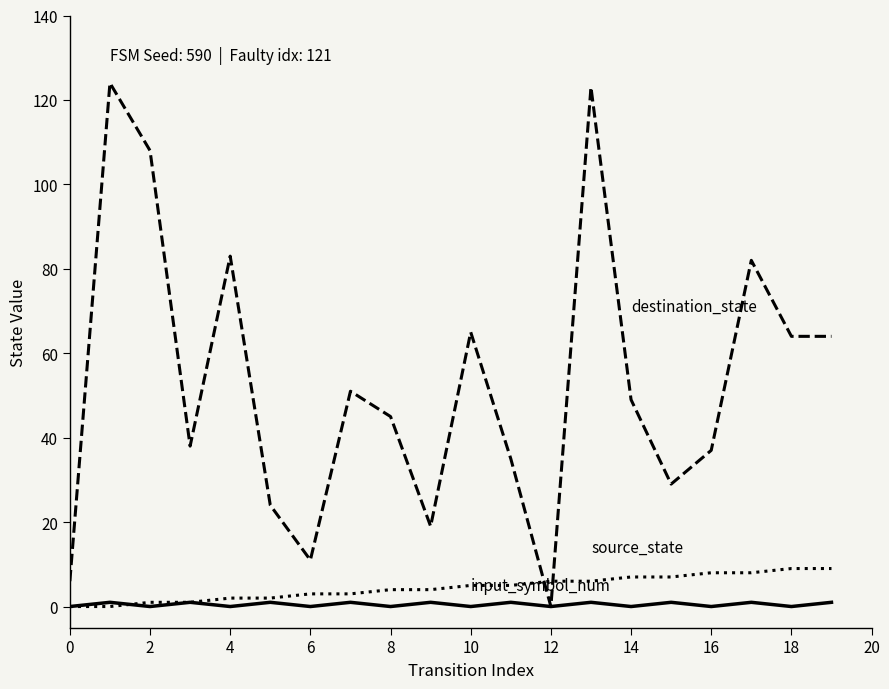

What is the maximum value shown in the chart?

124